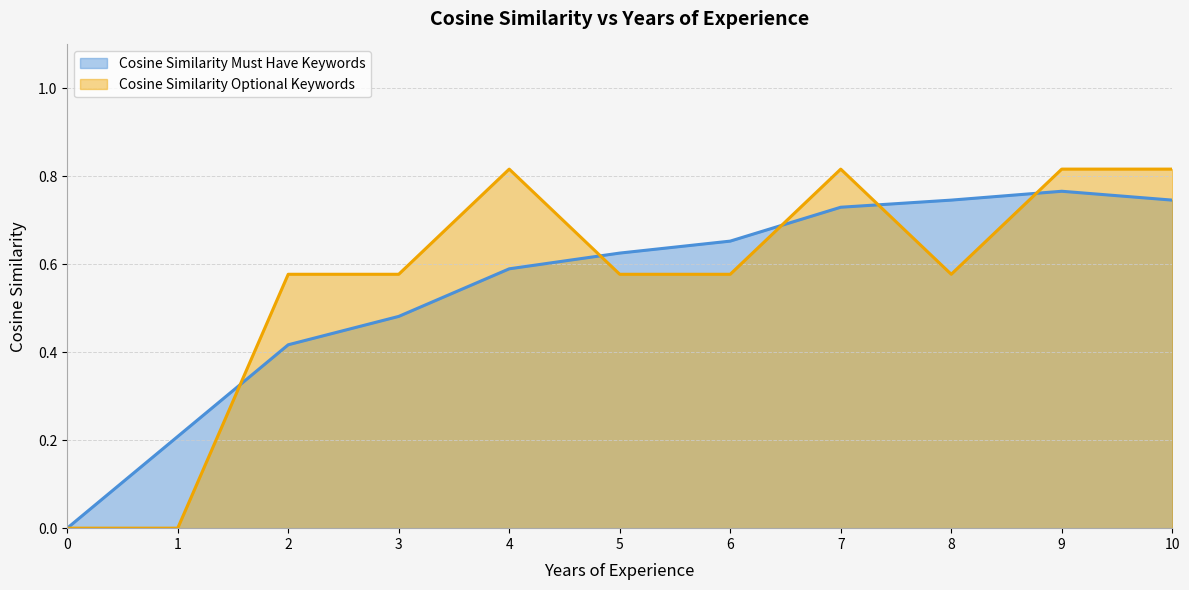

What is the value of the Cosine Similarity Optional Keywords point at the 11th from the left?

0.8